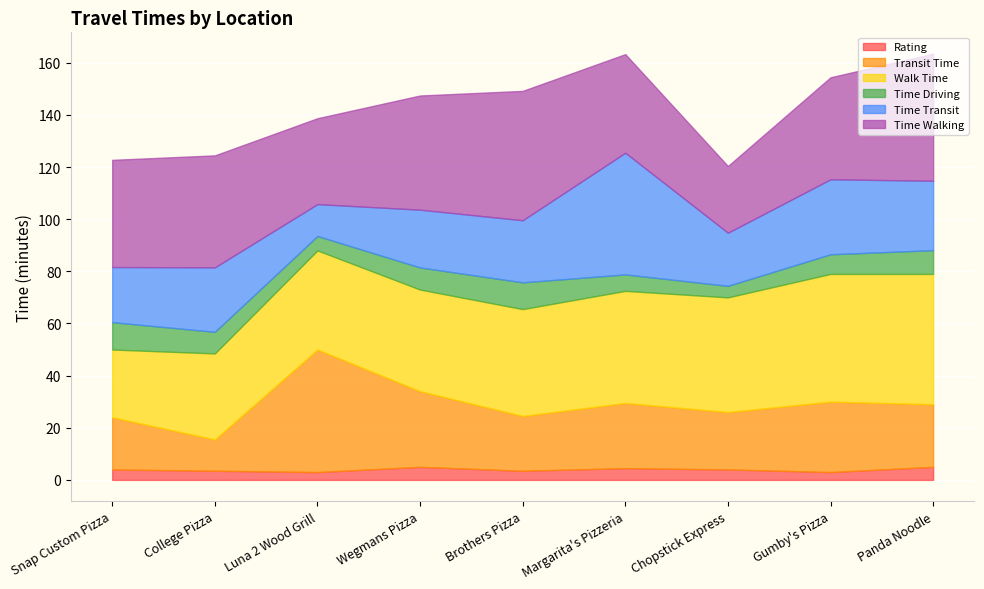

Reading left to right, what are all the values shown in this chart?

Rating: Snap Custom Pizza=4.0	College Pizza=3.5	Luna 2 Wood Grill=3.0	Wegmans Pizza=5.0	Brothers Pizza=3.5	Margarita's Pizzeria=4.5	Chopstick Express=4.0	Gumby's Pizza=3.0	Panda Noodle=5.0
Transit Time: Snap Custom Pizza=20.0	College Pizza=12.0	Luna 2 Wood Grill=47.0	Wegmans Pizza=29.0	Brothers Pizza=21.0	Margarita's Pizzeria=25.0	Chopstick Express=22.0	Gumby's Pizza=27.0	Panda Noodle=24.0
Walk Time: Snap Custom Pizza=26.0	College Pizza=33.0	Luna 2 Wood Grill=38.0	Wegmans Pizza=39.0	Brothers Pizza=41.0	Margarita's Pizzeria=43.0	Chopstick Express=44.0	Gumby's Pizza=49.0	Panda Noodle=50.0
Time Driving: Snap Custom Pizza=10.5	College Pizza=8.3	Luna 2 Wood Grill=5.5	Wegmans Pizza=8.5	Brothers Pizza=10.3	Margarita's Pizzeria=6.3	Chopstick Express=4.4	Gumby's Pizza=7.5	Panda Noodle=9.1
Time Transit: Snap Custom Pizza=21.1	College Pizza=24.7	Luna 2 Wood Grill=12.2	Wegmans Pizza=22.2	Brothers Pizza=23.8	Margarita's Pizzeria=46.7	Chopstick Express=20.4	Gumby's Pizza=28.8	Panda Noodle=26.6
Time Walking: Snap Custom Pizza=41.1	College Pizza=43.0	Luna 2 Wood Grill=33.0	Wegmans Pizza=43.8	Brothers Pizza=49.6	Margarita's Pizzeria=37.8	Chopstick Express=25.6	Gumby's Pizza=39.1	Panda Noodle=48.8